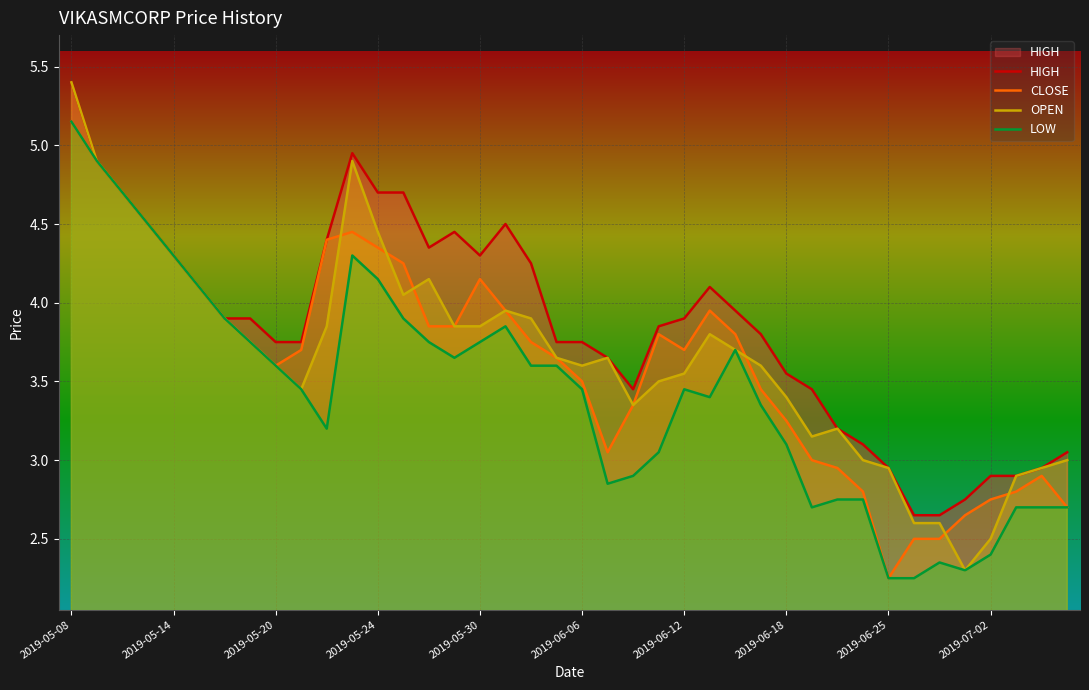

How many lines are shown in the chart?

4